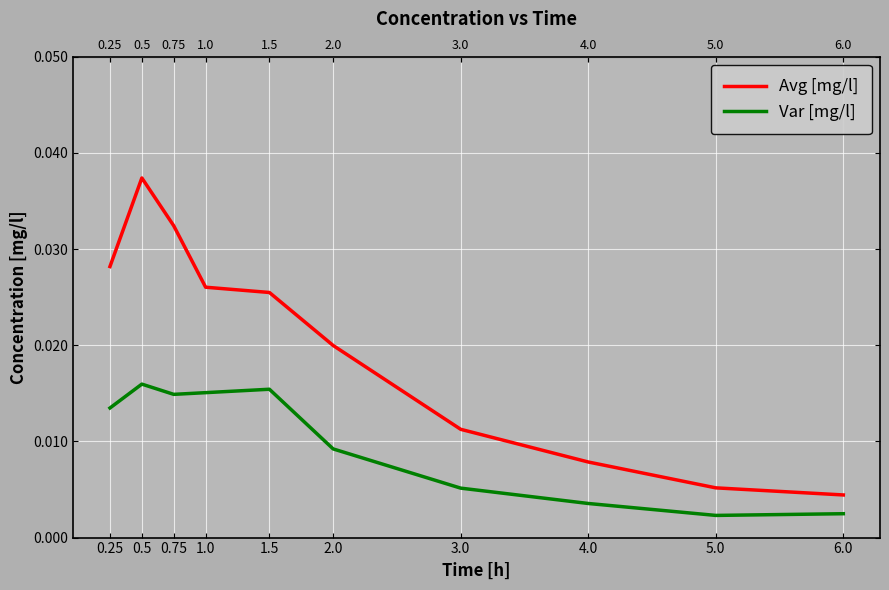

True or false: Var [mg/l] and Avg [mg/l] cross at least once.

False